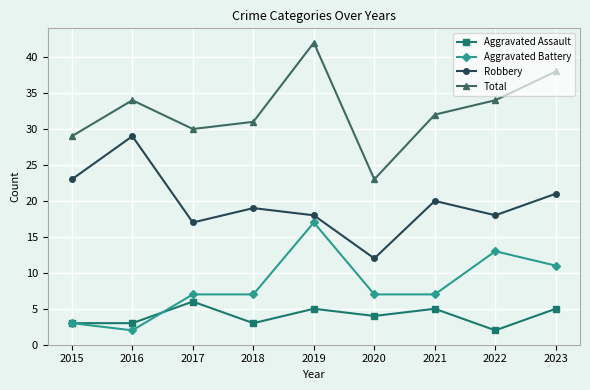

How many values in the Robbery series are below 19?

4